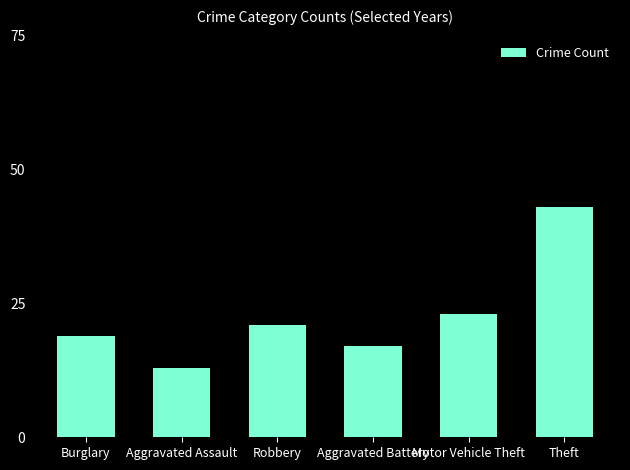

What is the difference between the values at Motor Vehicle Theft and Burglary?

4